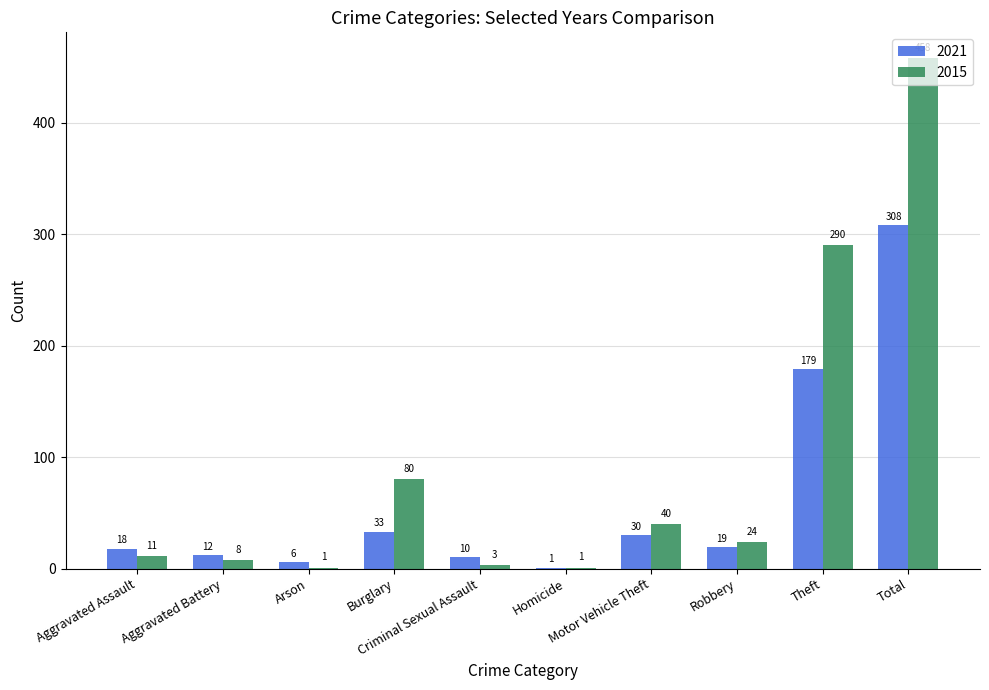

True or false: 2015 has a value of 3 at Criminal Sexual Assault.

True